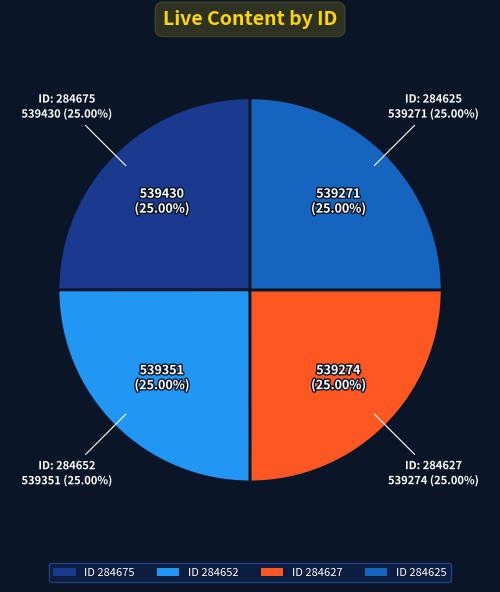

What is the change in value from 284652 to 284627?

-77